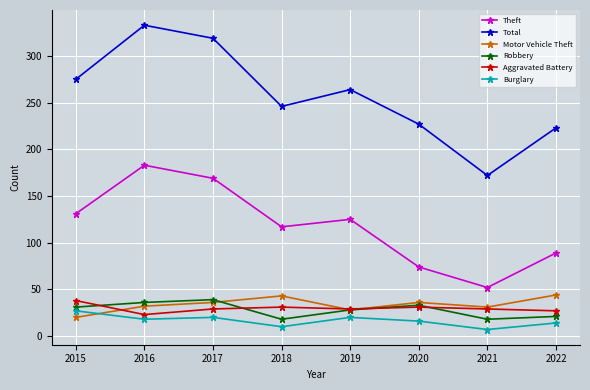

What is the value of the Motor Vehicle Theft point at the 8th from the left?

44